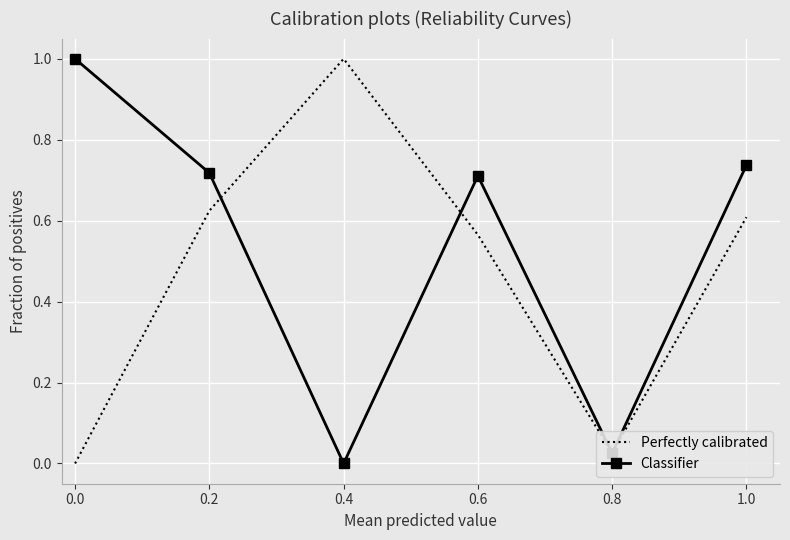

What is the highest value of the Classifier series?

1.0